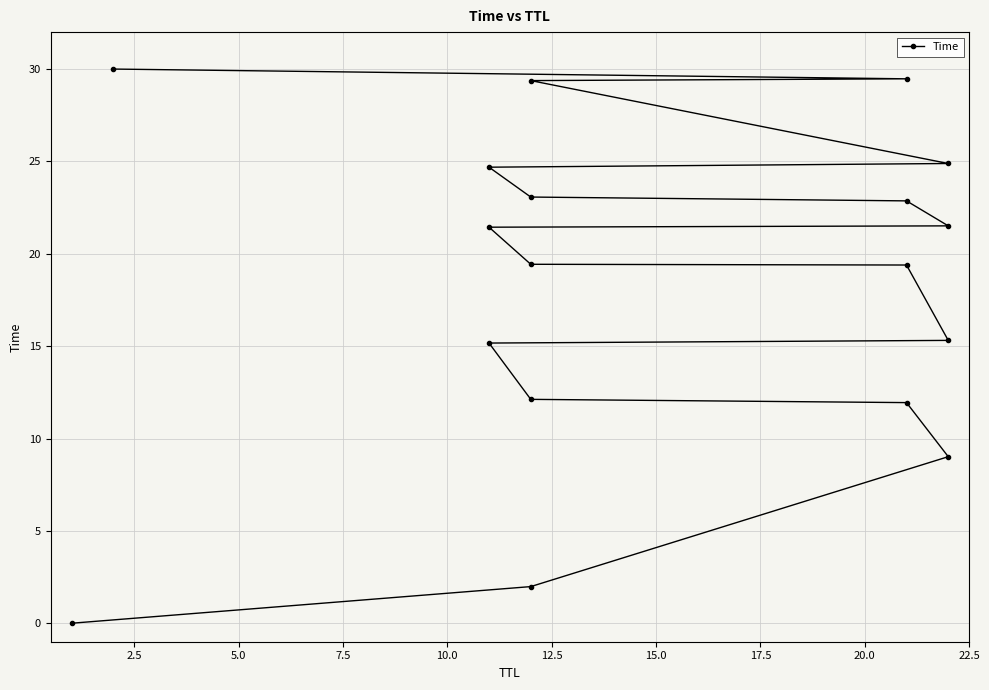

Reading left to right, transcribe all the data shown in this chart.

0.0	2.0	9.0	11.9	12.1	15.2	15.3	19.4	19.4	21.4	21.5	22.9	23.1	24.7	24.9	29.4	29.5	30.0